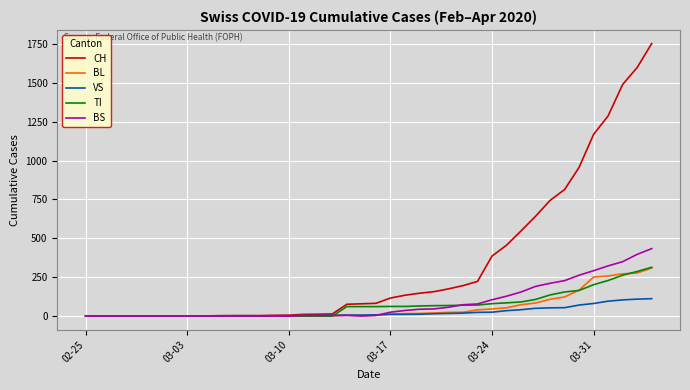

Which series has the largest range (max minus min)?

CH